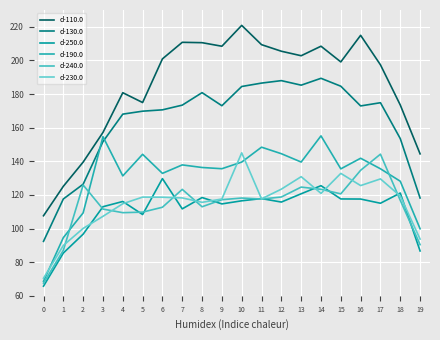

What is the spread (max minus min) of values at 9?

93.8